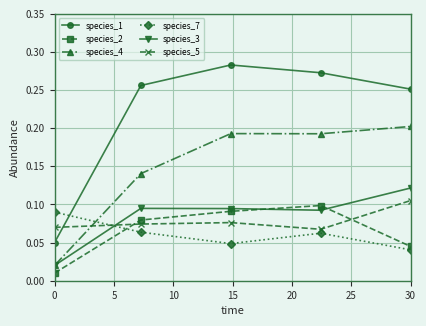

How many distinct data groups are displayed?

6